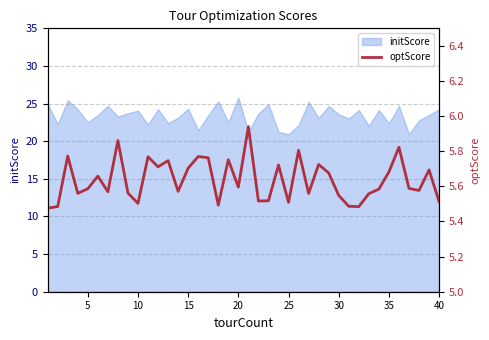

Does the chart have visible grid lines?

Yes